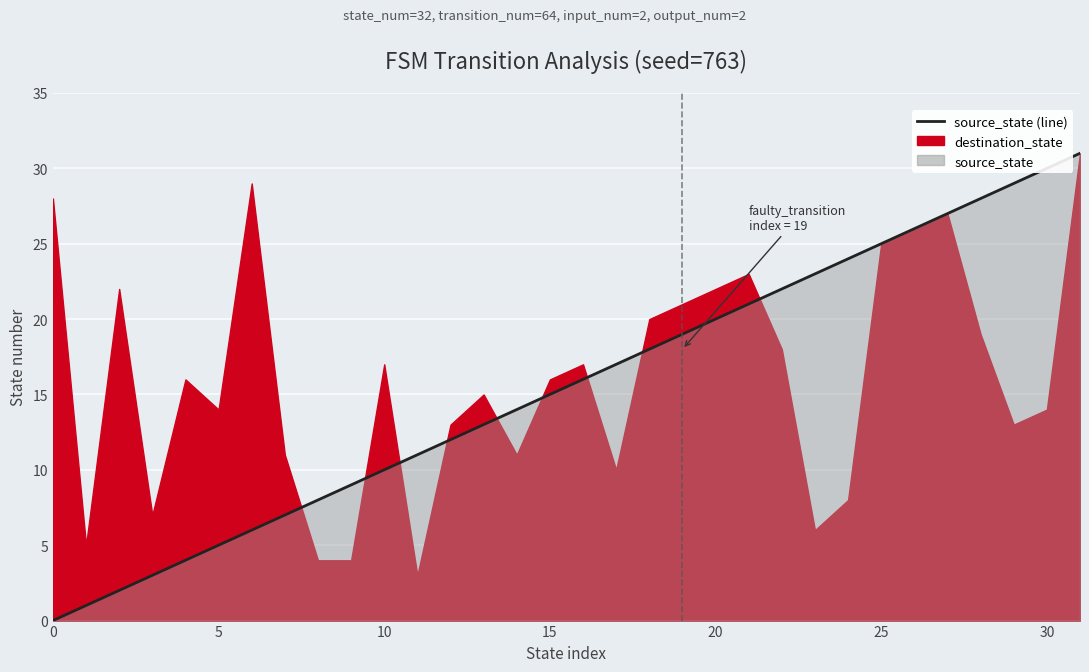

What is the sum of all values?

496